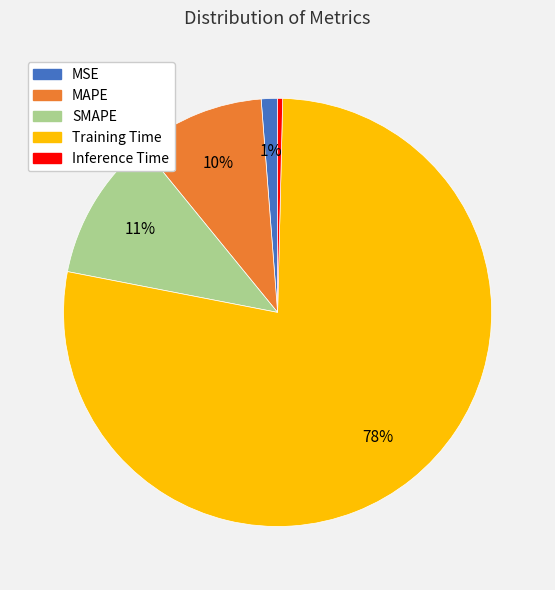

To the nearest percent, what is the combined percentage of SMAPE and MAPE?

21%